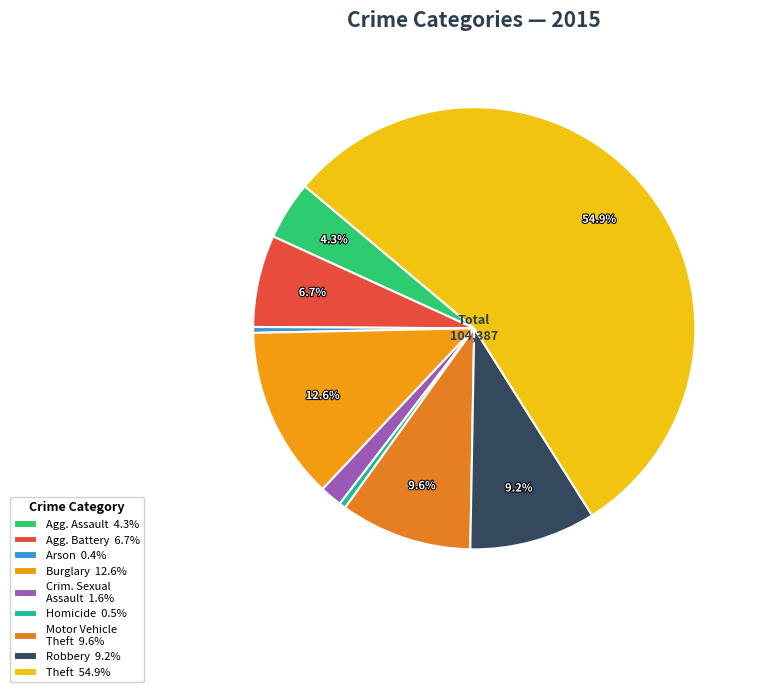

How many slices are in this pie chart?

9